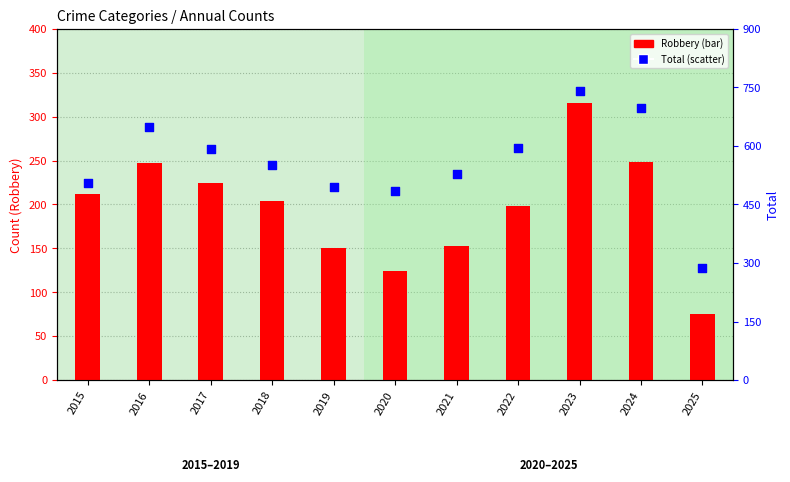

Which series reaches the minimum Y coordinate?

Robbery